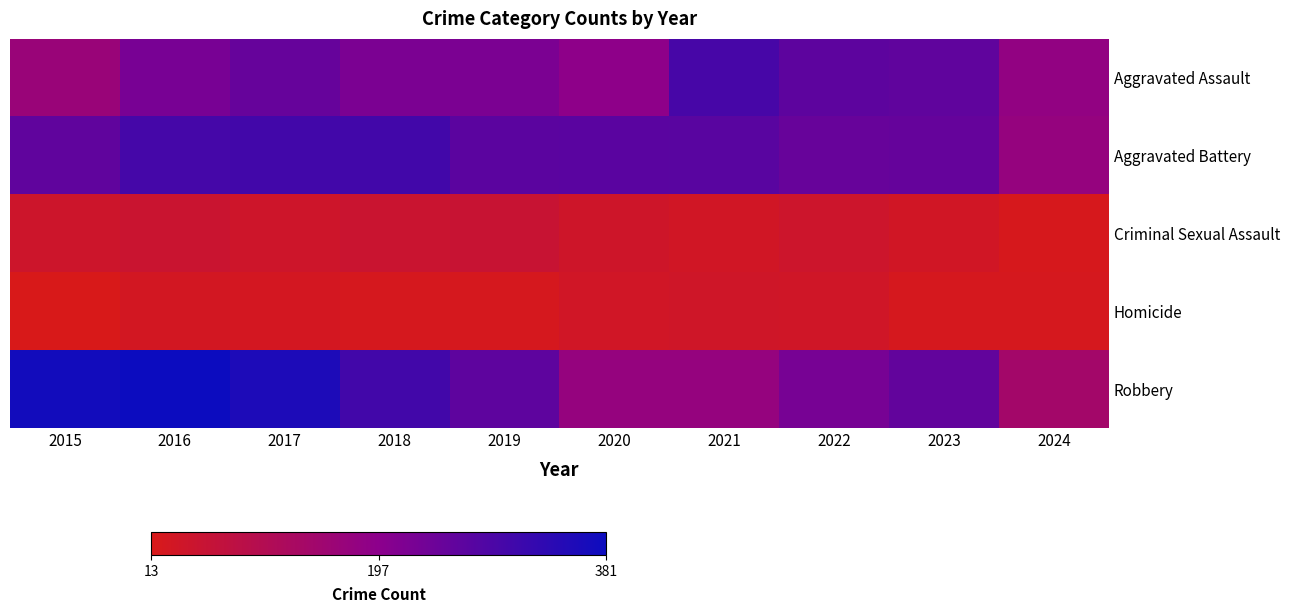

Which series has the largest total across all categories?

Robbery